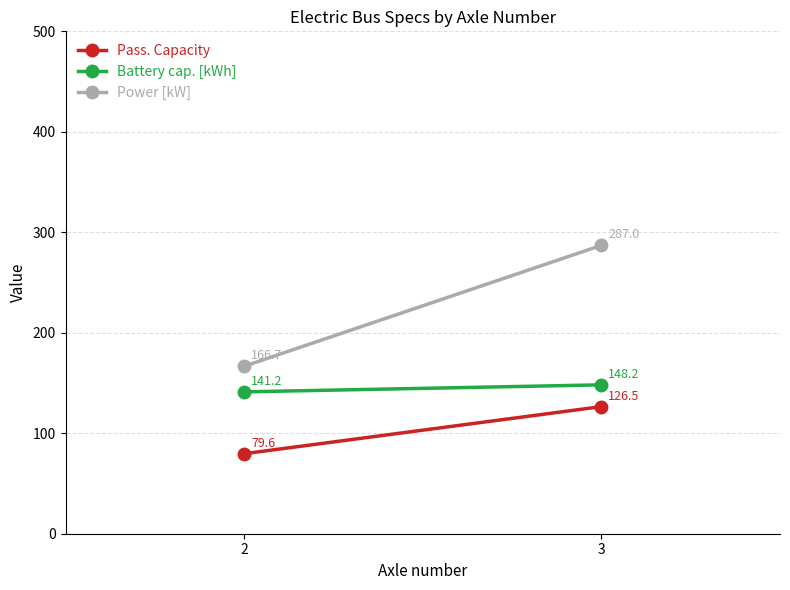

Reading right to left, transcribe all the data shown in this chart.

Pass. Capacity: 3=126.5	2=79.6
Battery cap. [kWh]: 3=148.2	2=141.2
Power [kW]: 3=287.0	2=166.7